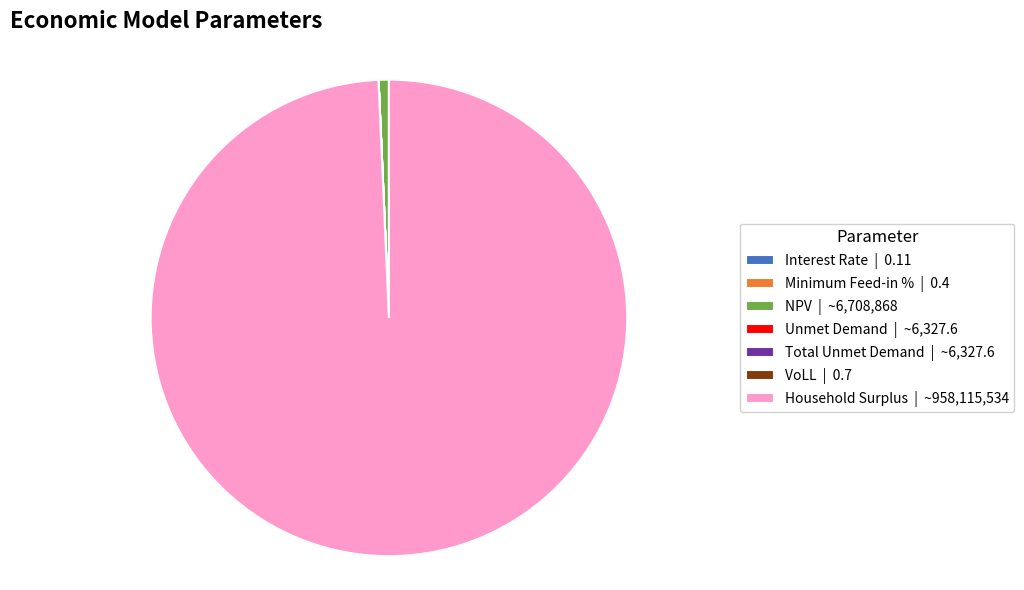

Is there any slice that represents more than half of the pie?

Yes